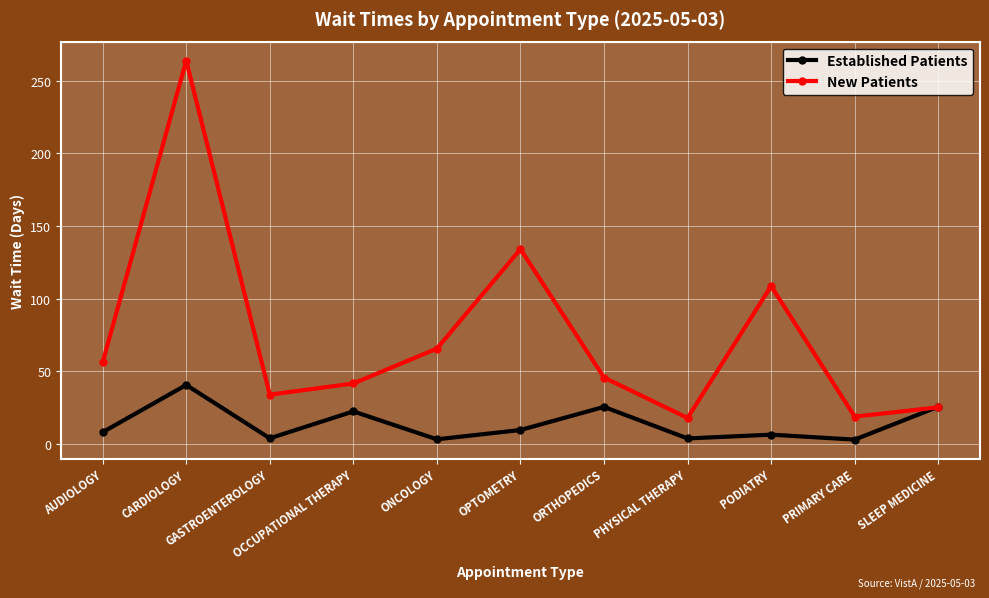

The New Patients series shows 15.6 at GASTROENTEROLOGY. True or false?

False